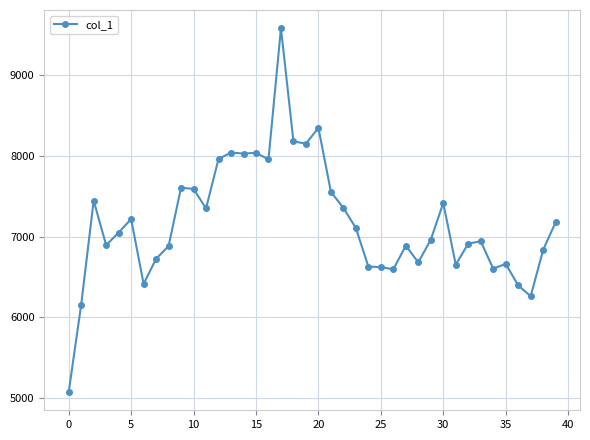

What is the value of the 3rd point from the left?

7446